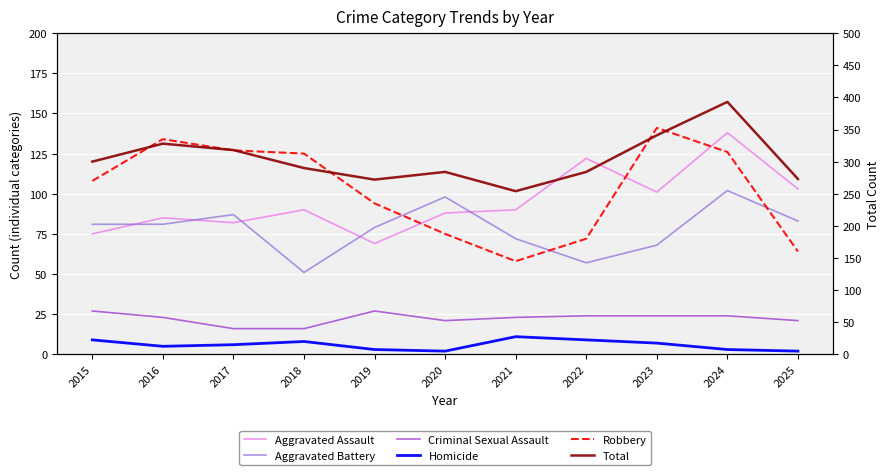

Reading left to right, transcribe all the data shown in this chart.

Aggravated Assault: 75	85	82	90	69	88	90	122	101	138	103
Aggravated Battery: 81	81	87	51	79	98	72	57	68	102	83
Criminal Sexual Assault: 27	23	16	16	27	21	23	24	24	24	21
Homicide: 9	5	6	8	3	2	11	9	7	3	2
Robbery: 108	134	127	125	94	75	58	72	141	126	64
Total: 300	328	318	290	272	284	254	284	341	393	273